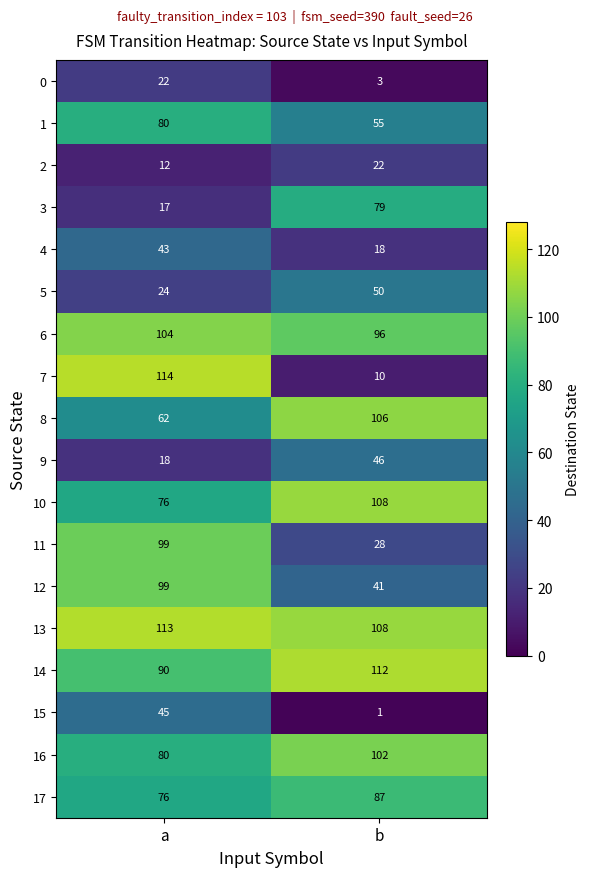

At which label is 17 closest to 81?

a